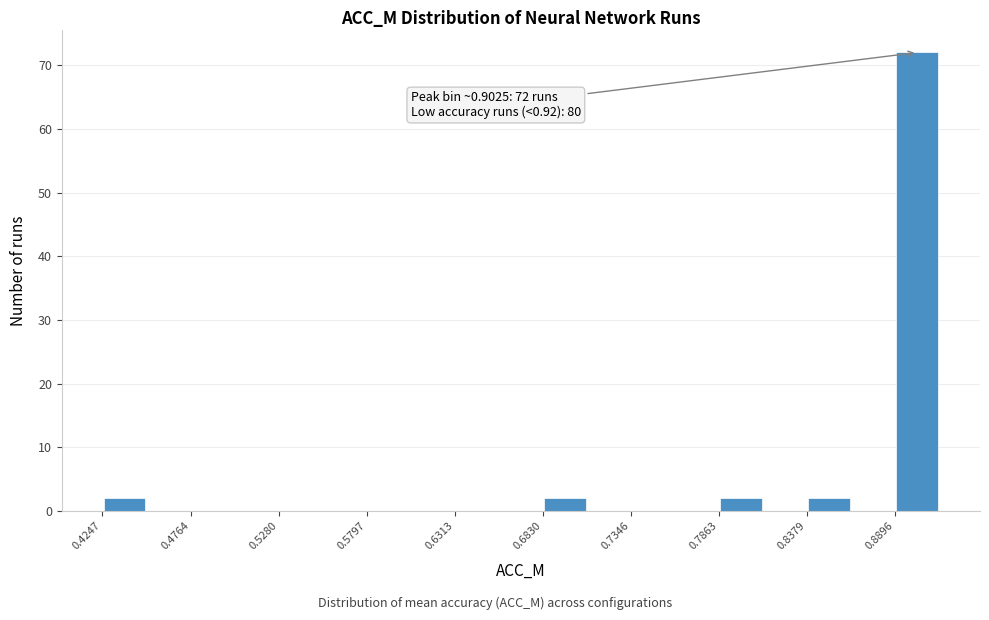

Read against the x-axis, roughly where is the centre of the tallest bar?

0.90